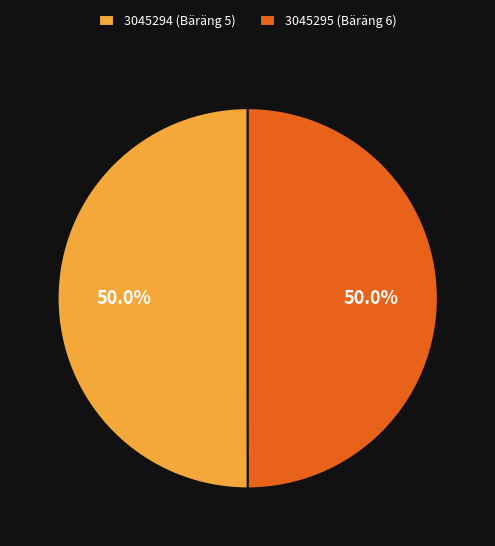

Approximately how many times larger is the value at 3045295 (Bäräng 6) compared to 3045294 (Bäräng 5)?

1.0